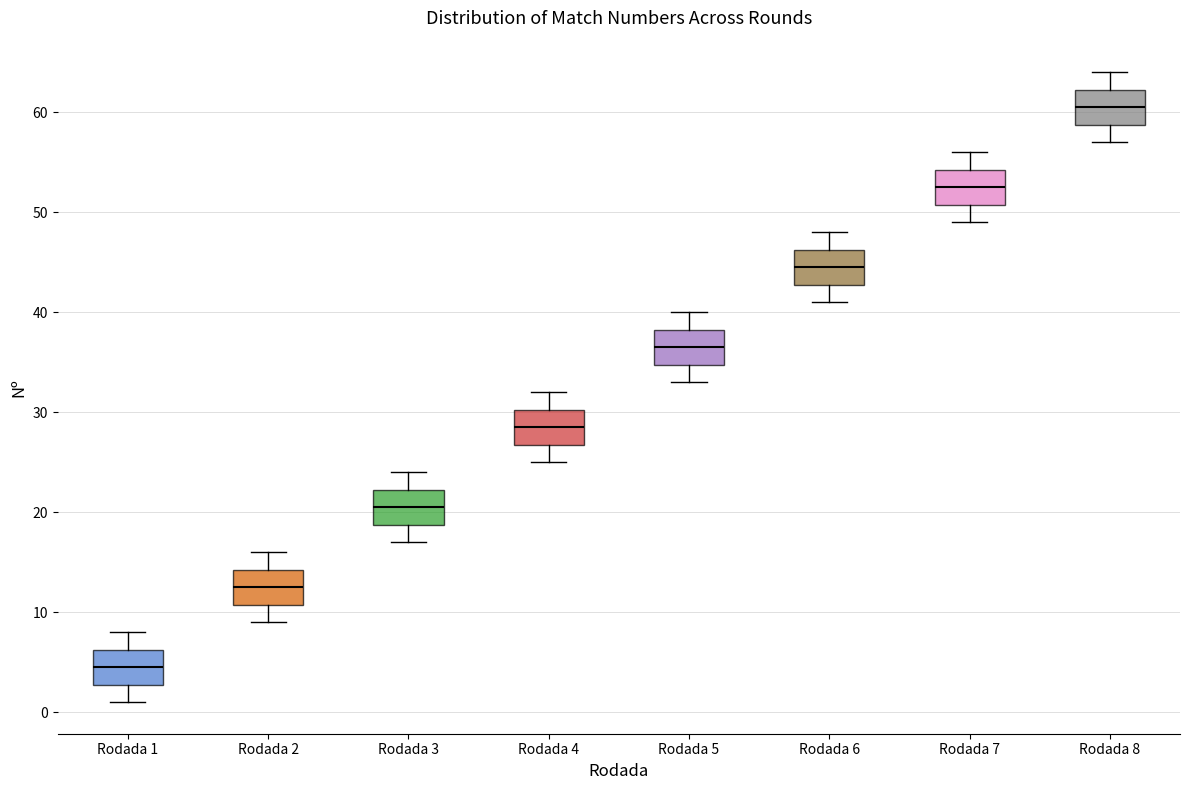

Where is the upper edge of the box for Rodada 2 on the y-axis? The values are not printed on the chart, so give them approximately, as read against the axis.

14